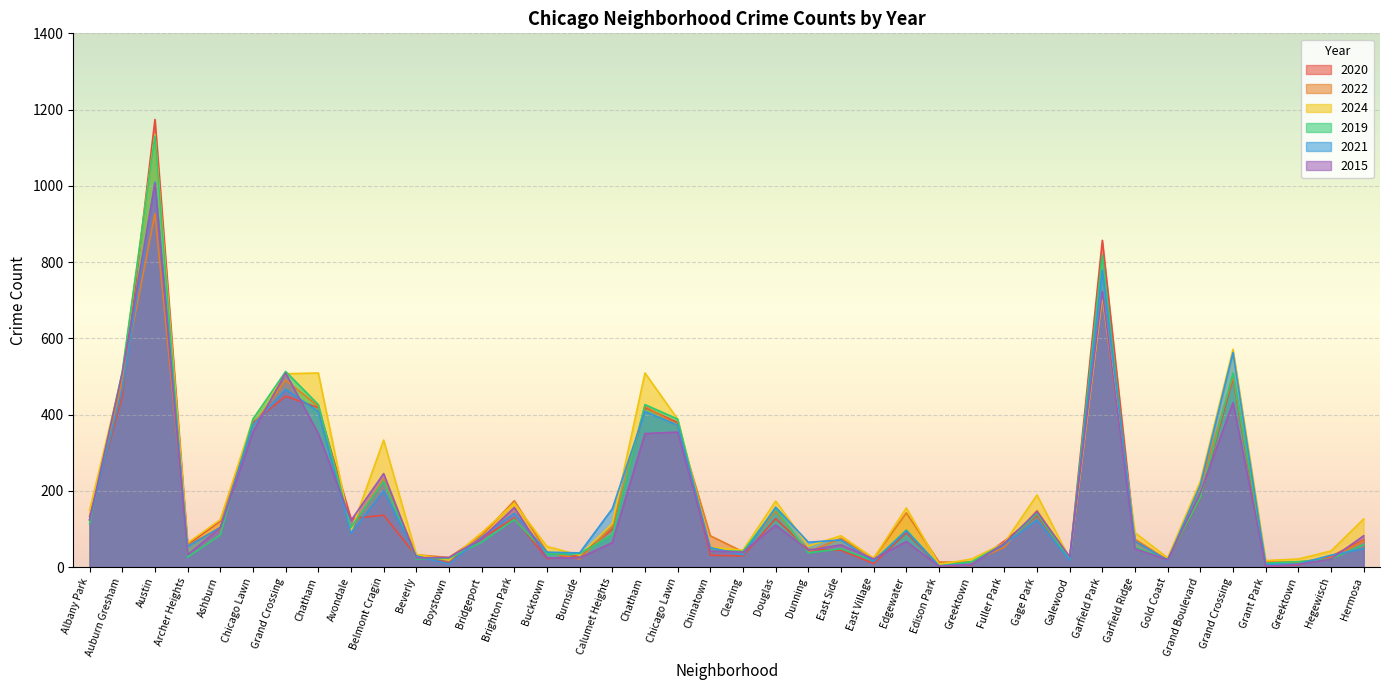

At which label is 2021 closest to 506?

Auburn Gresham